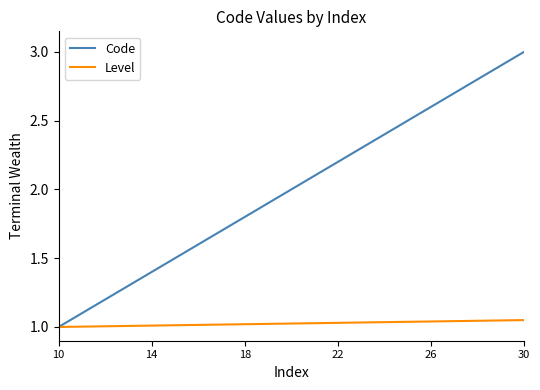

What is the maximum value shown in the chart?

3.0